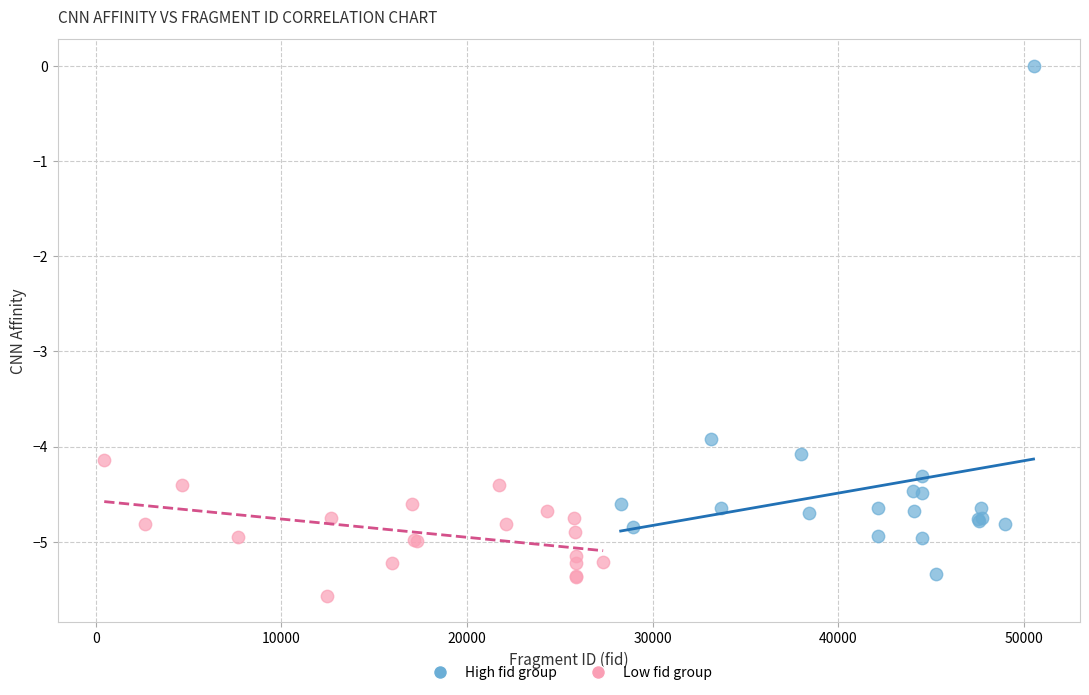

Which series has the widest spread of Y values?

High fid group